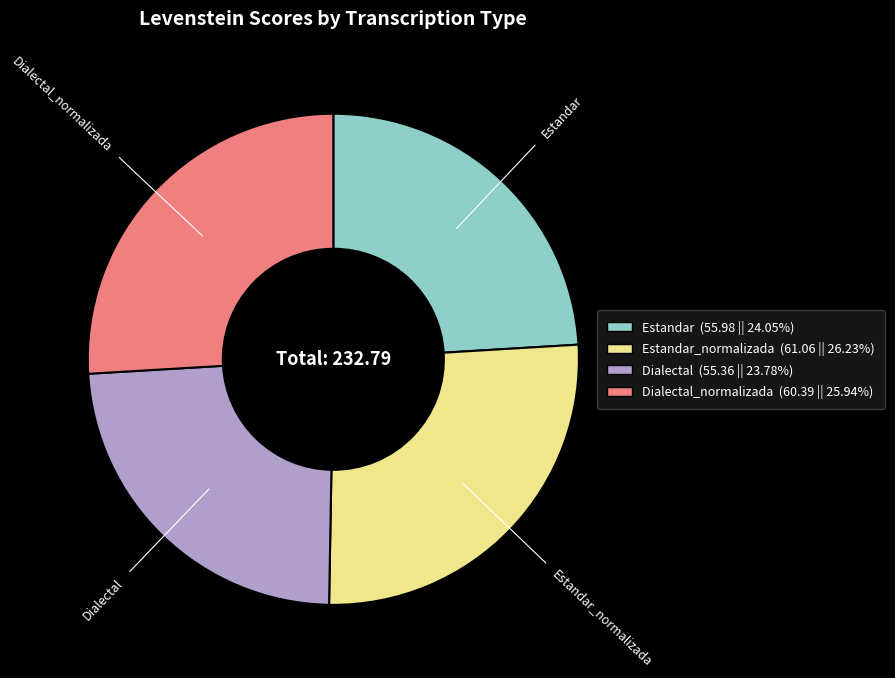

Is there a majority slice in this chart?

No